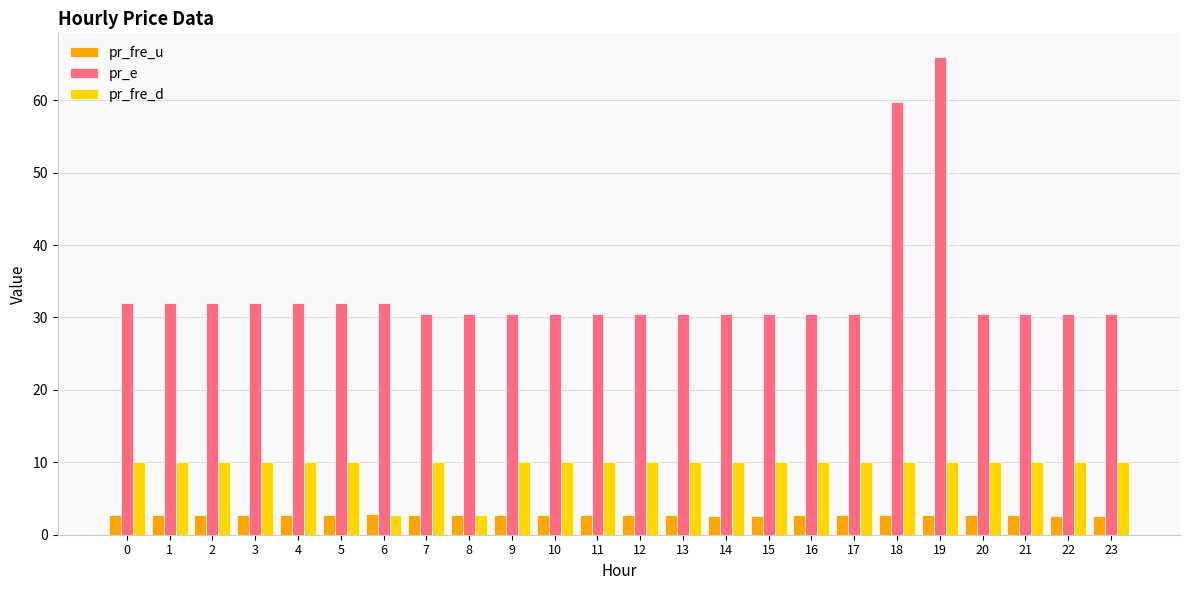

Is it true that pr_fre_d equals 10.0 at 13?

True